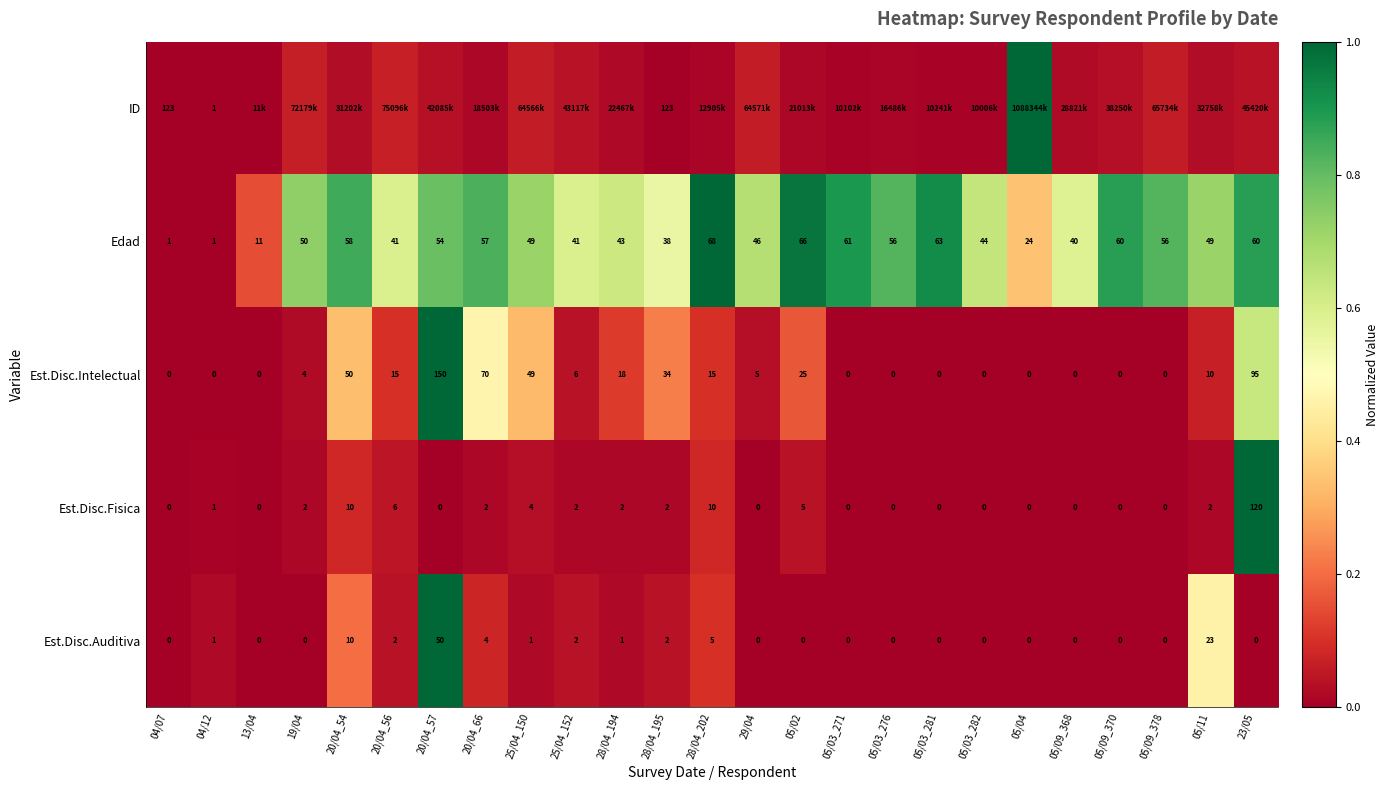

Between 04/07 and 28/04_195, which series saw the biggest shift?

Edad